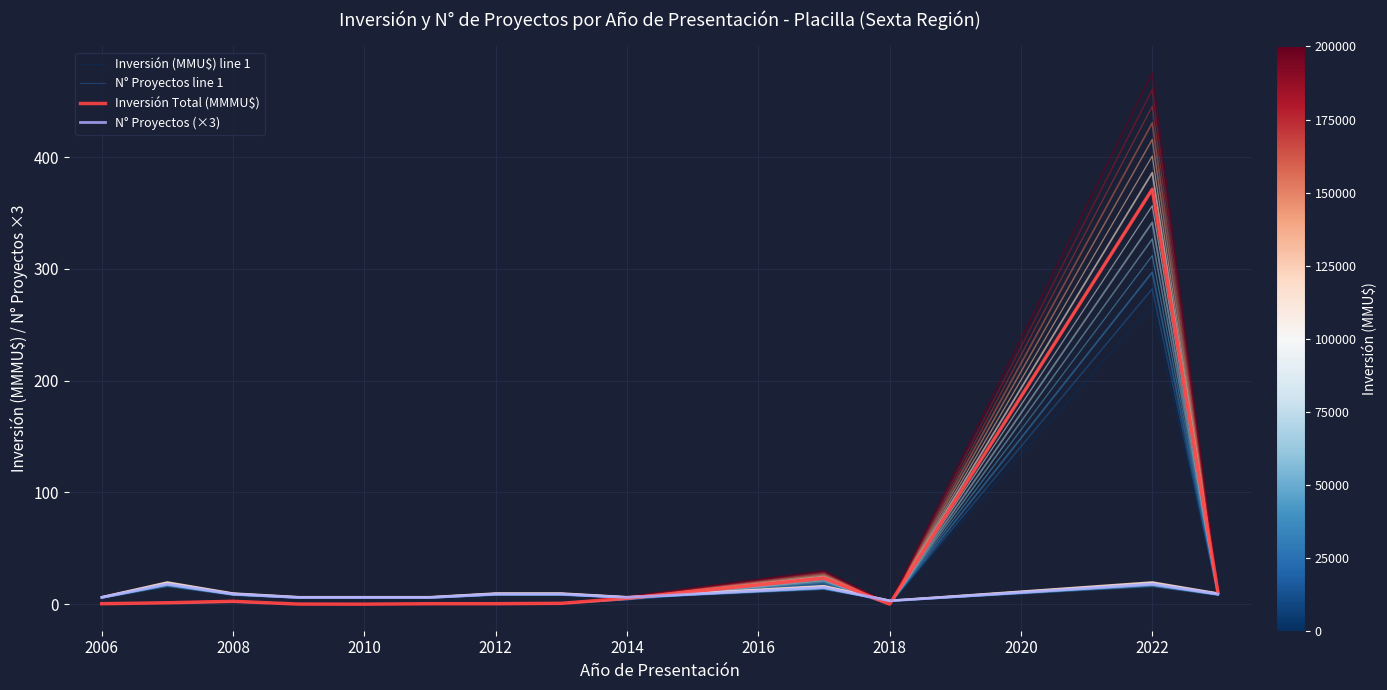

What is the maximum value for N° Proyectos (×3)?

18.0